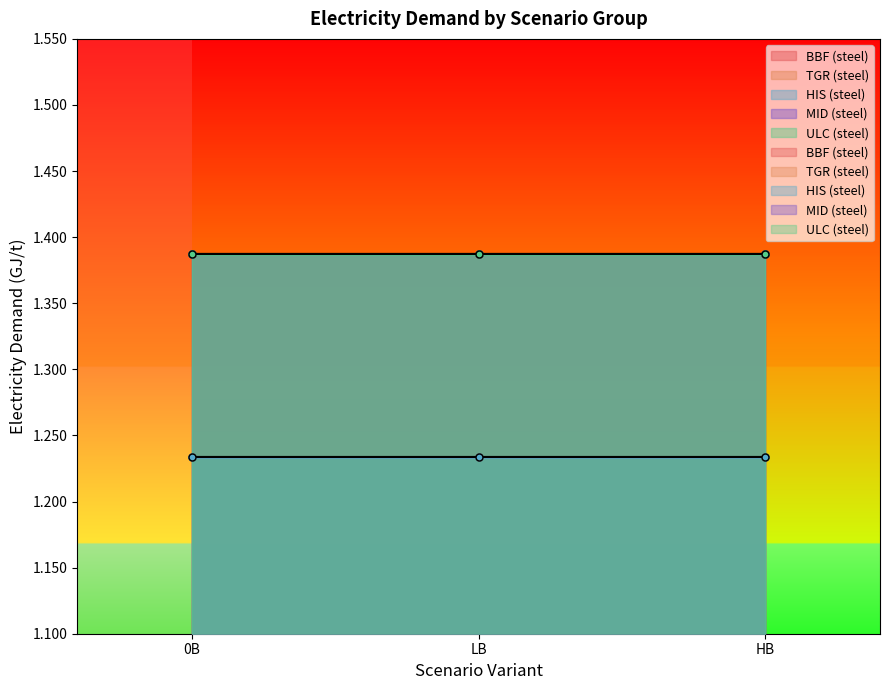

The value of HIS (steel) at HB is 1.2. True or false?

True